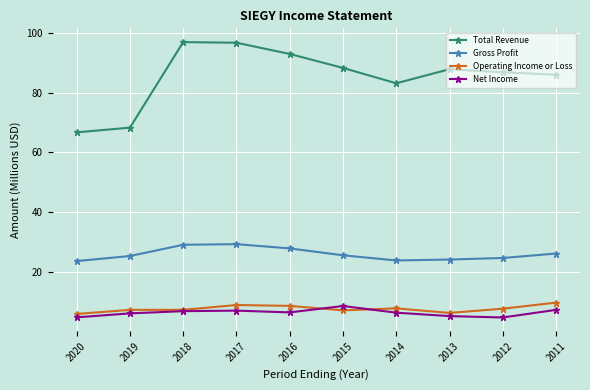

Which series has the largest range (max minus min)?

Total Revenue